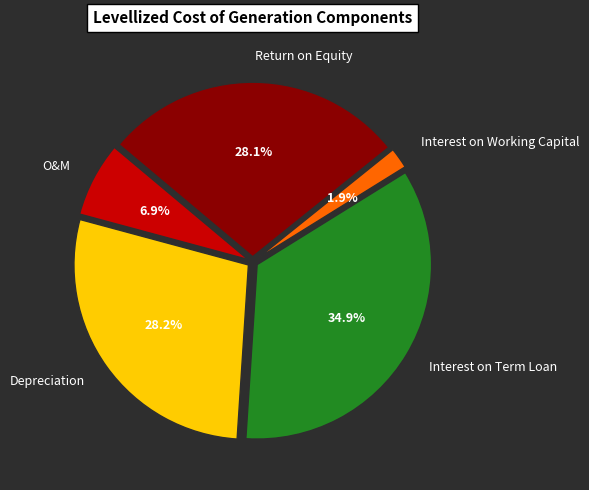

Count the number of slices in the pie.

5